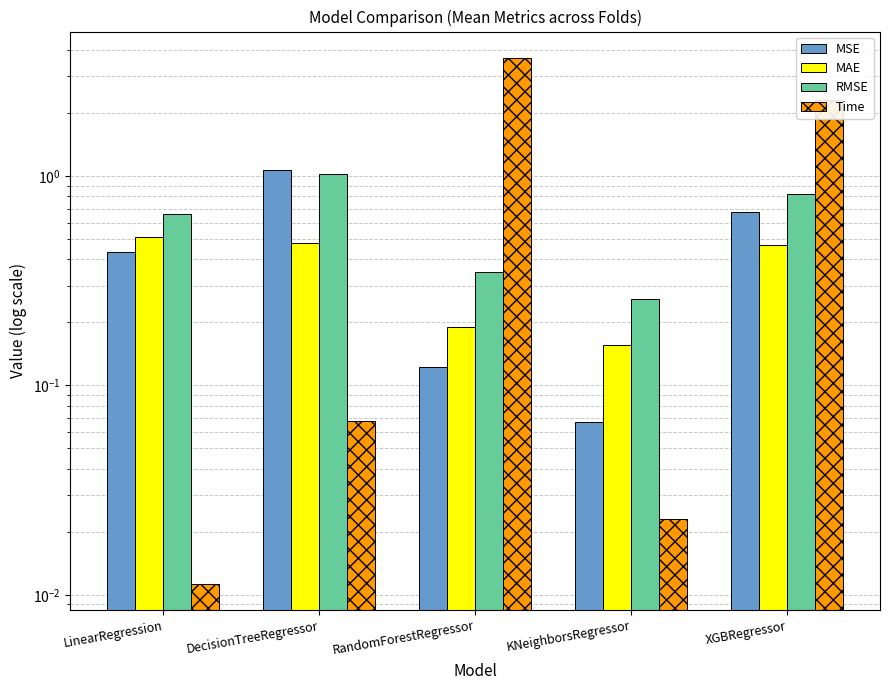

What value does the MSE series have at RandomForestRegressor?

0.1